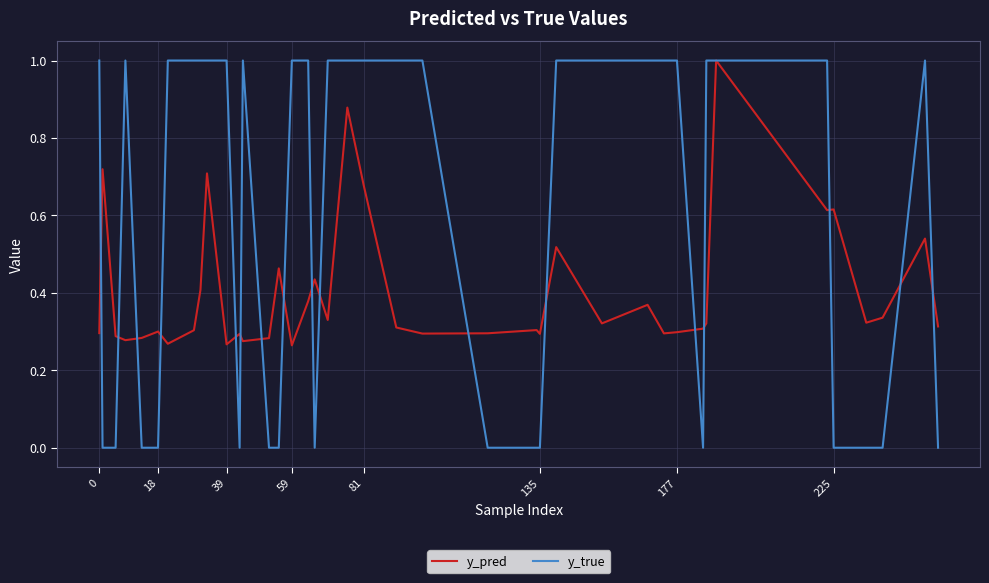

What is the greatest value displayed?

1.0